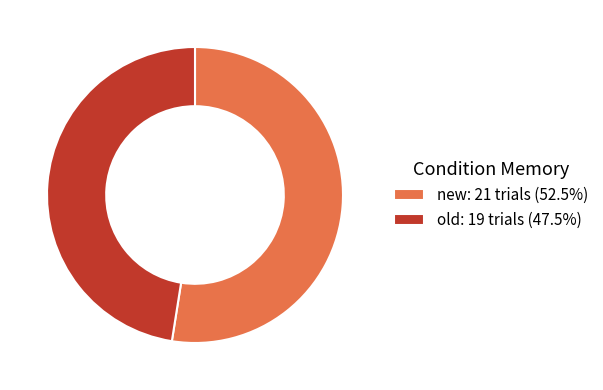

Is there a majority slice in this chart?

Yes